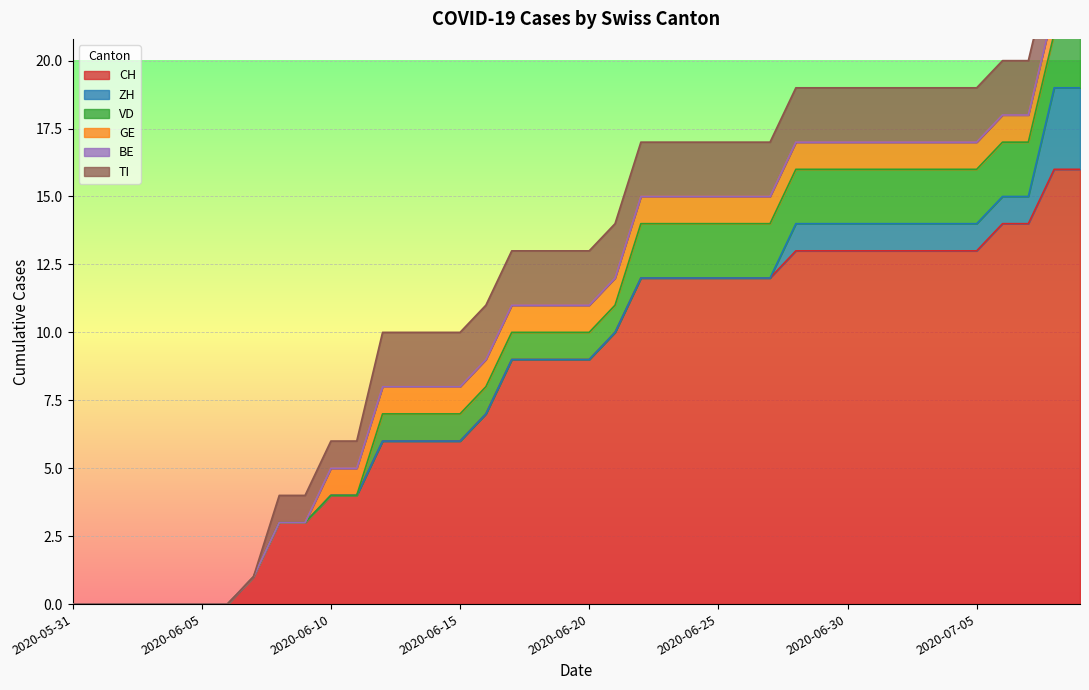

How many lines are shown in the chart?

6